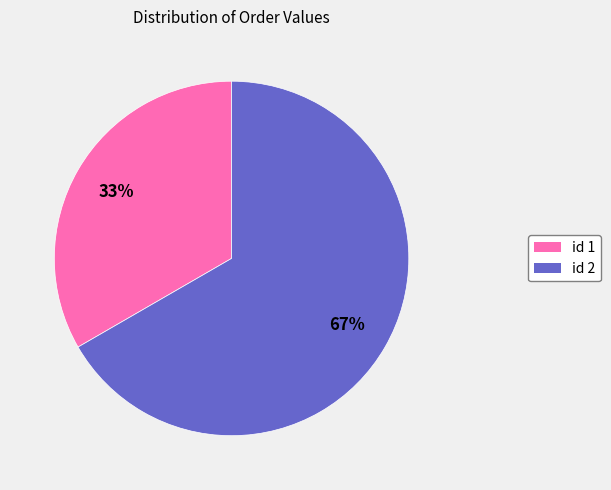

To the nearest percent, what is the average slice percentage?

50%